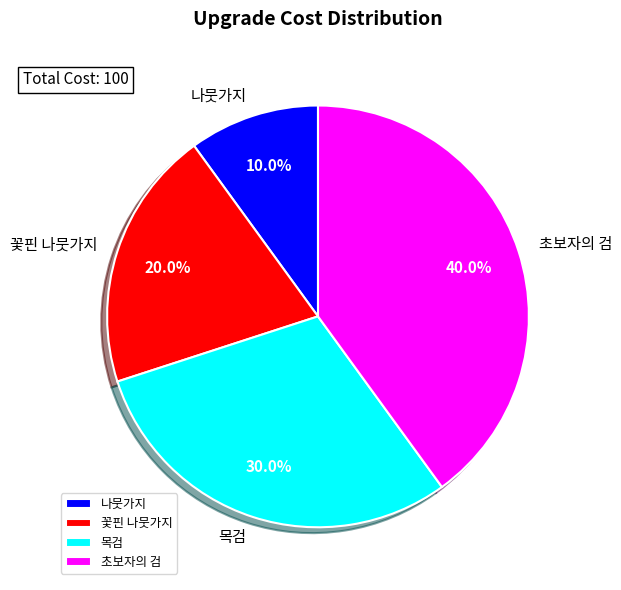

To the nearest percent, what is the difference between the 초보자의 검 and 목검 slice percentages?

10%